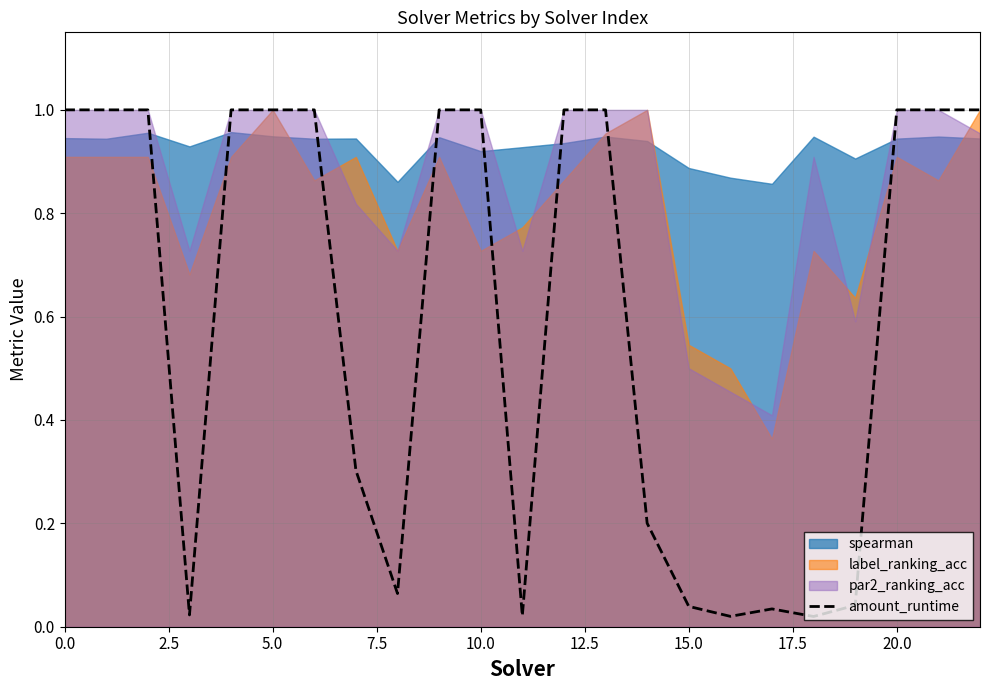

The value at 15 is 0.0. True or false?

True